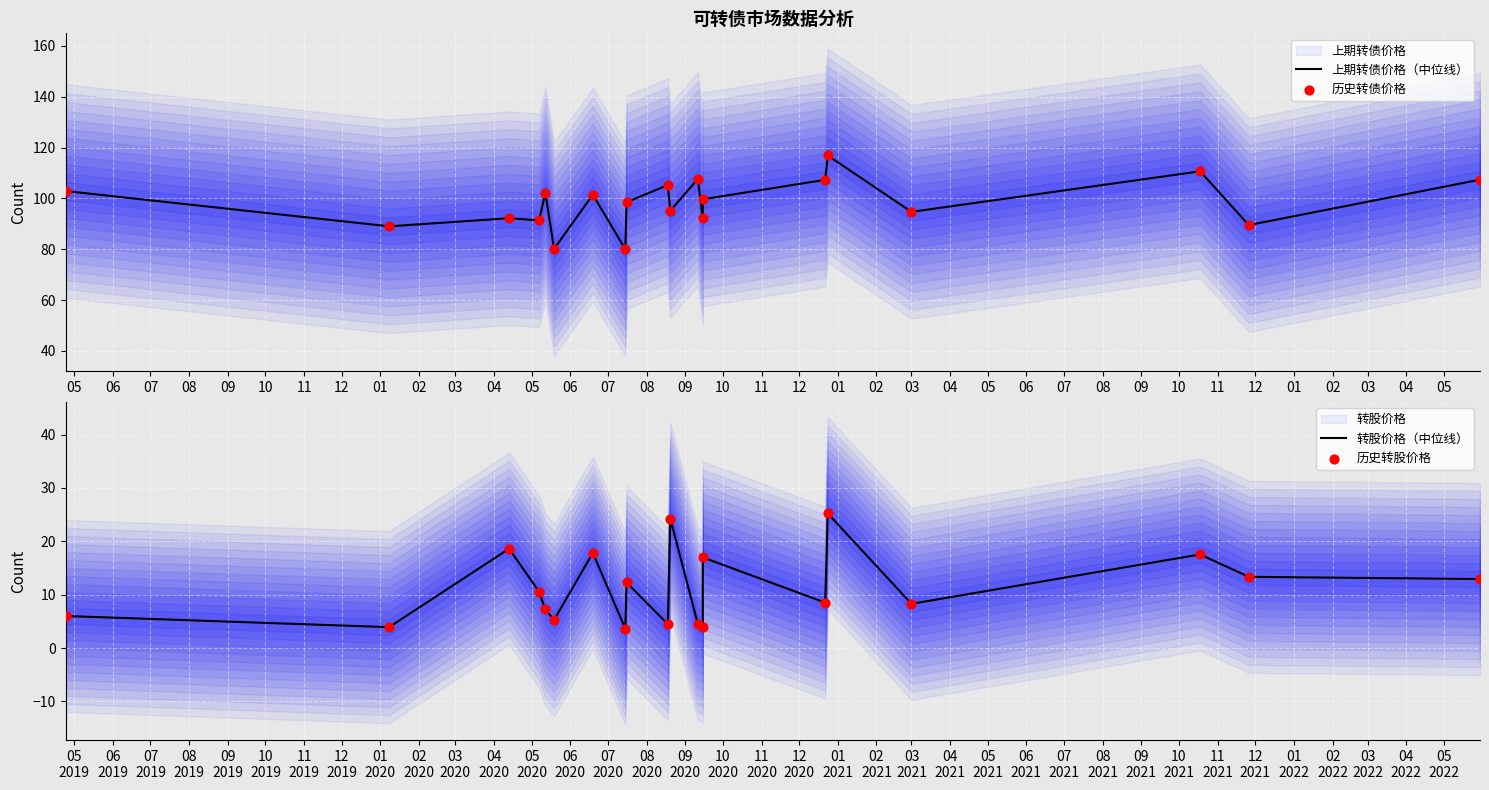

What is the total value across all series at 12?

167.2